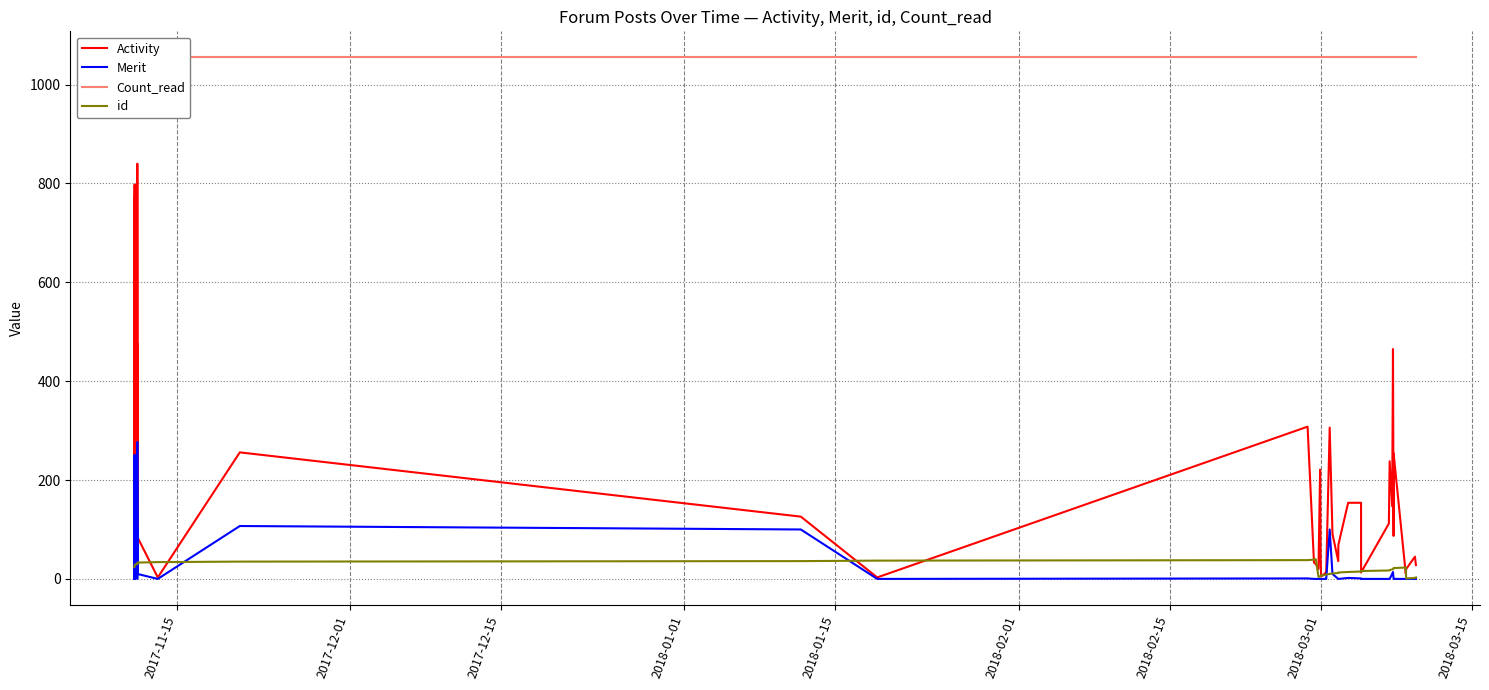

Reading left to right, list all the values displayed in this chart.

Activity: 3	728	798	31	770	3	476	22	840	84	3	256	126	3	308	33	30	20	221	43	5	12	15	306	91	36	69	154	154	13	112	238	147	465	87	254	11	20	45	28
Merit: 0	250	251	0	250	0	100	0	277	10	0	107	100	0	1	0	0	0	0	0	0	0	0	100	10	0	0	2	1	0	0	0	10	14	0	0	0	0	0	0
Count_read: 1055	1055	1055	1055	1055	1055	1055	1055	1055	1055	1055	1055	1055	1055	1055	1055	1055	1055	1055	1055	1055	1055	1055	1055	1055	1055	1055	1055	1055	1055	1055	1055	1055	1055	1055	1055	1055	1055	1055	1055
id: 24	25	26	27	28	29	30	31	32	33	34	35	36	37	38	39	40	4	5	6	7	8	9	10	11	12	13	14	15	16	17	18	19	20	21	22	23	1	2	3